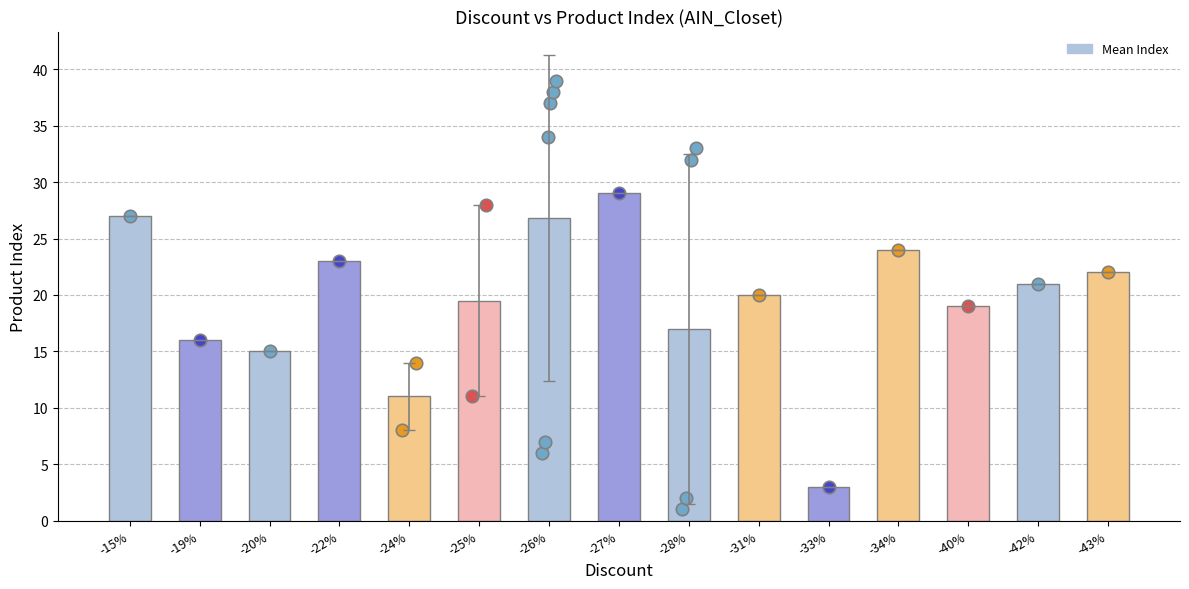

Approximately how many times larger is the value at -20% compared to -40%?

0.8